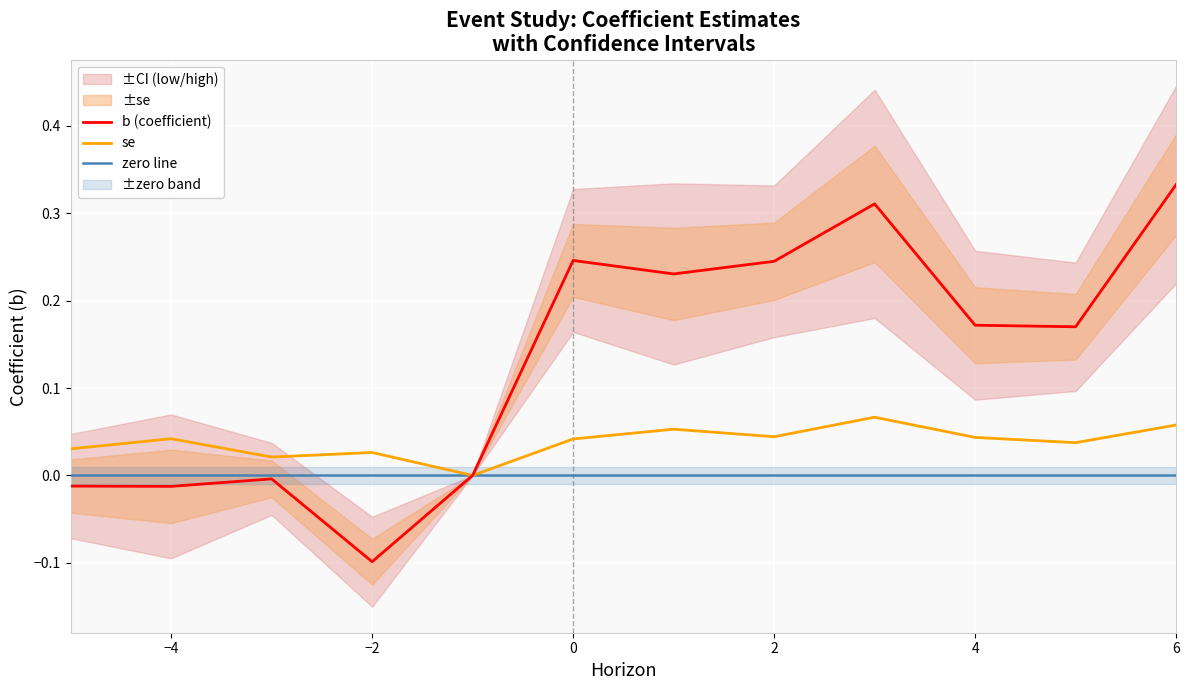

True or false: zero line has a value of 0.0 at 6.

True